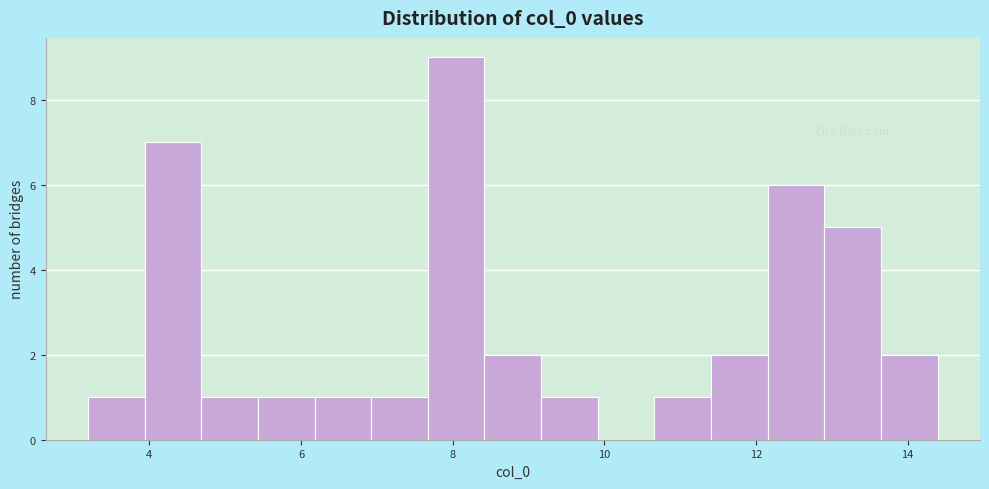

Around what value on the x-axis is the tallest bar? Give the approximate position of its centre, as read against the axis.

8.0